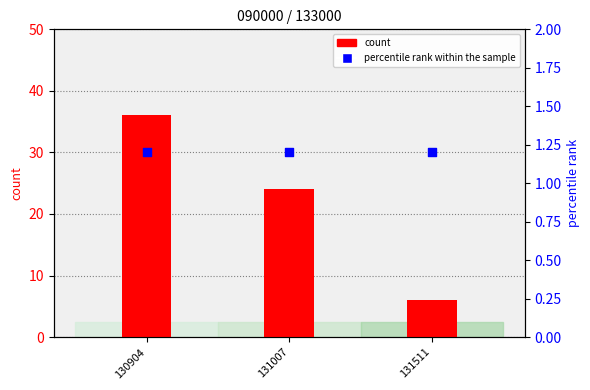

At how many categories does at least one series exceed 33?

1